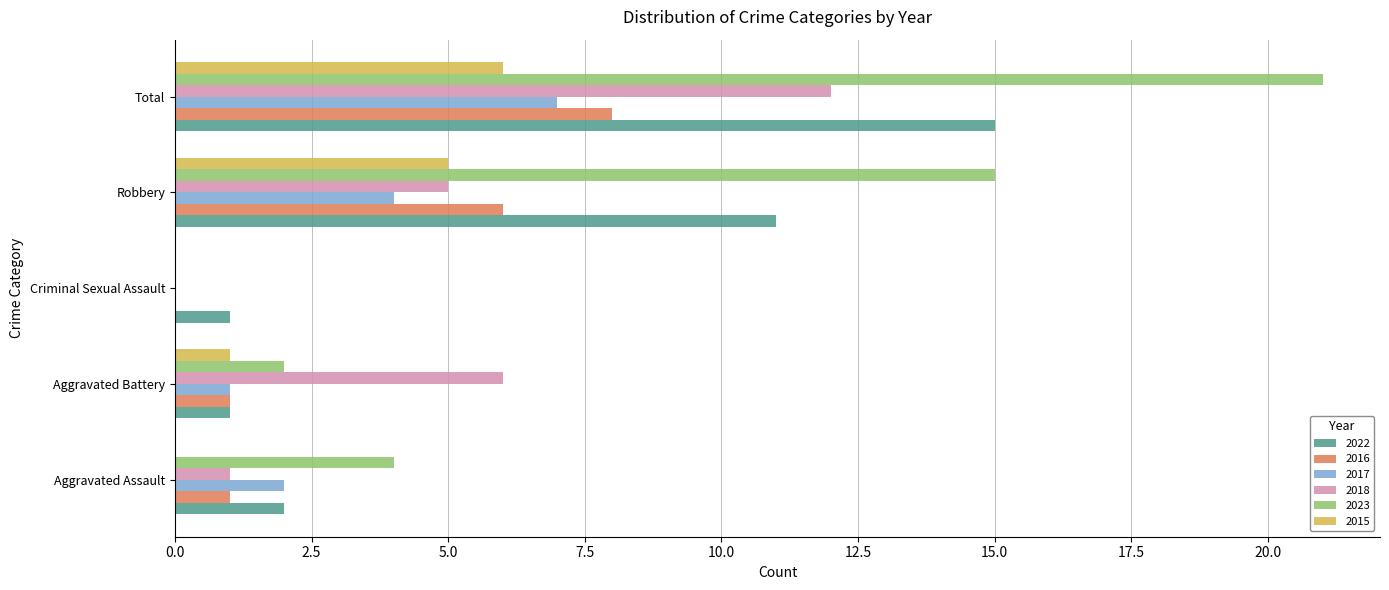

At which label does 2018 reach its peak?

Total